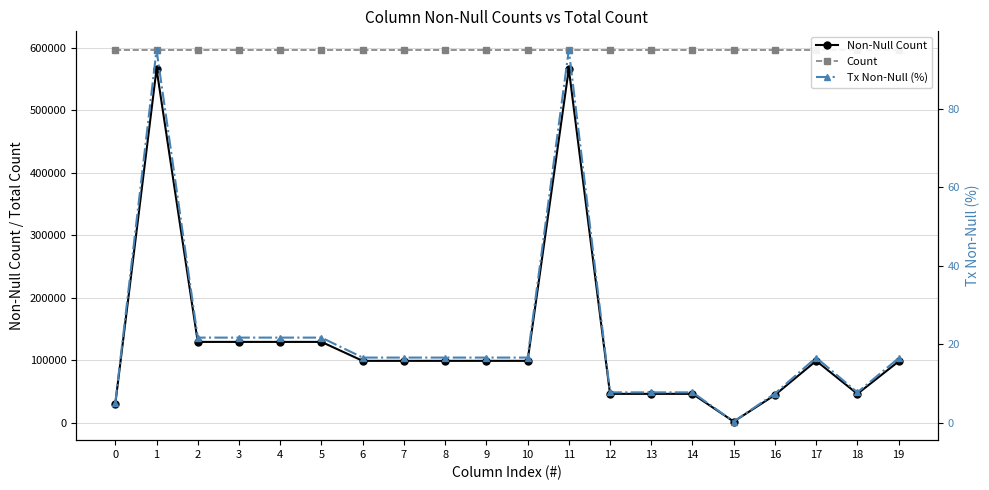

Rank the series at 3 from lowest to highest value.

Tx Non-Null (%), Non-Null Count, Count